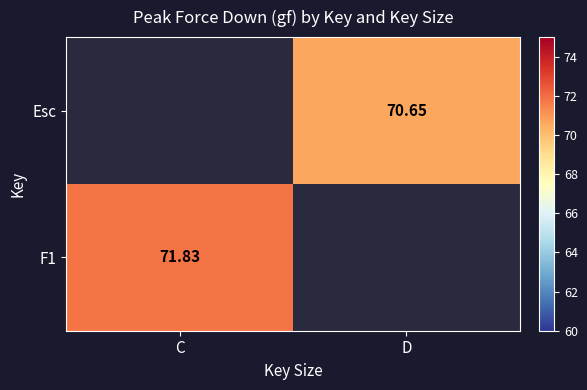

Is the value of F1 at C greater than the value of Esc at D?

Yes